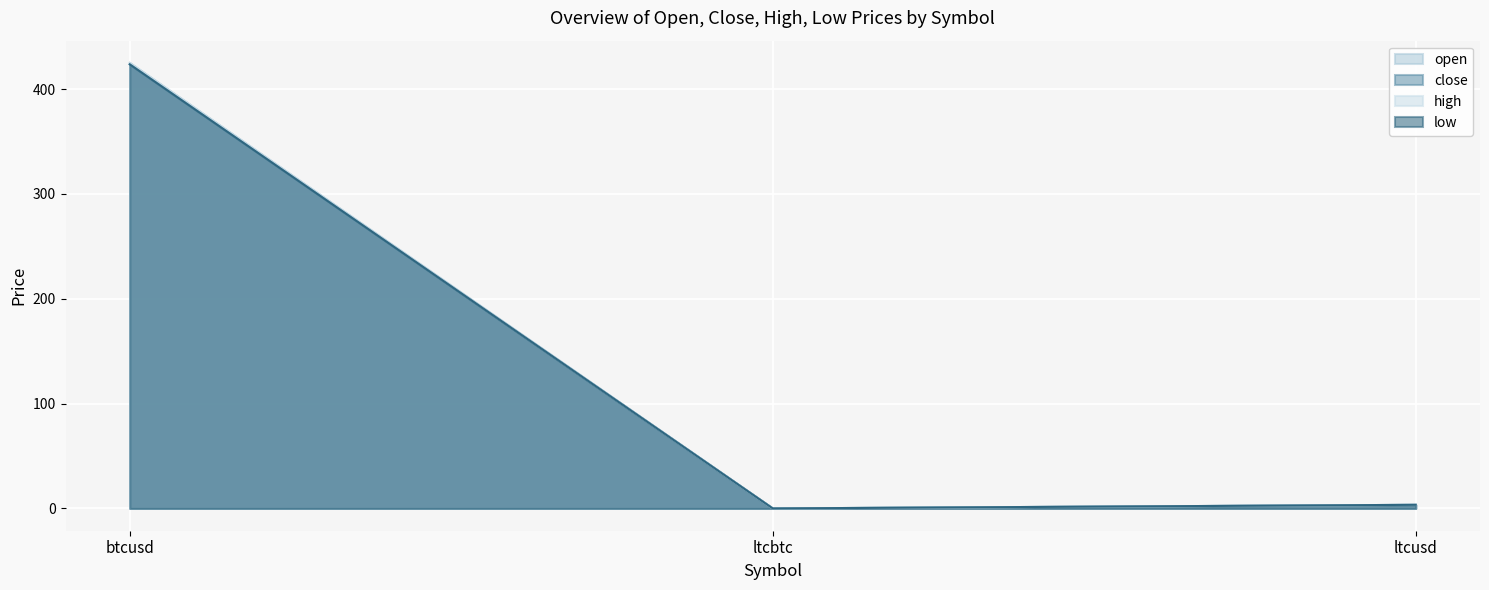

What is the maximum value shown in the chart?

424.9